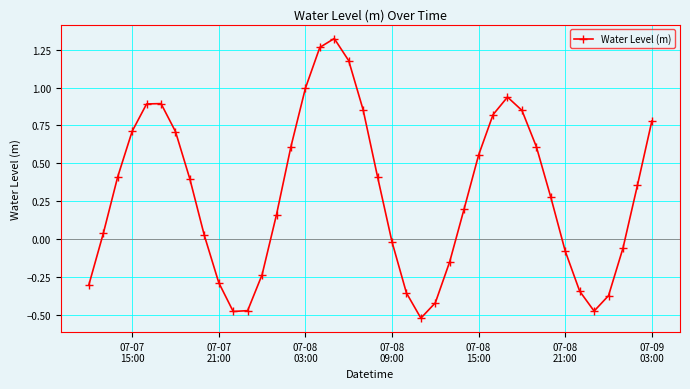

How many points are lower than both their immediate neighbors (excluding endpoints)?

3